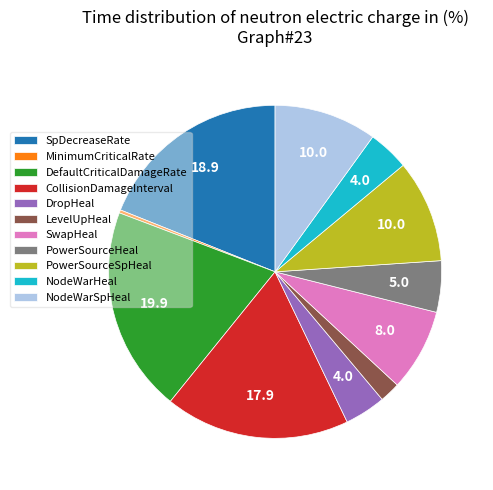

Which slice is the largest?

DefaultCriticalDamageRate